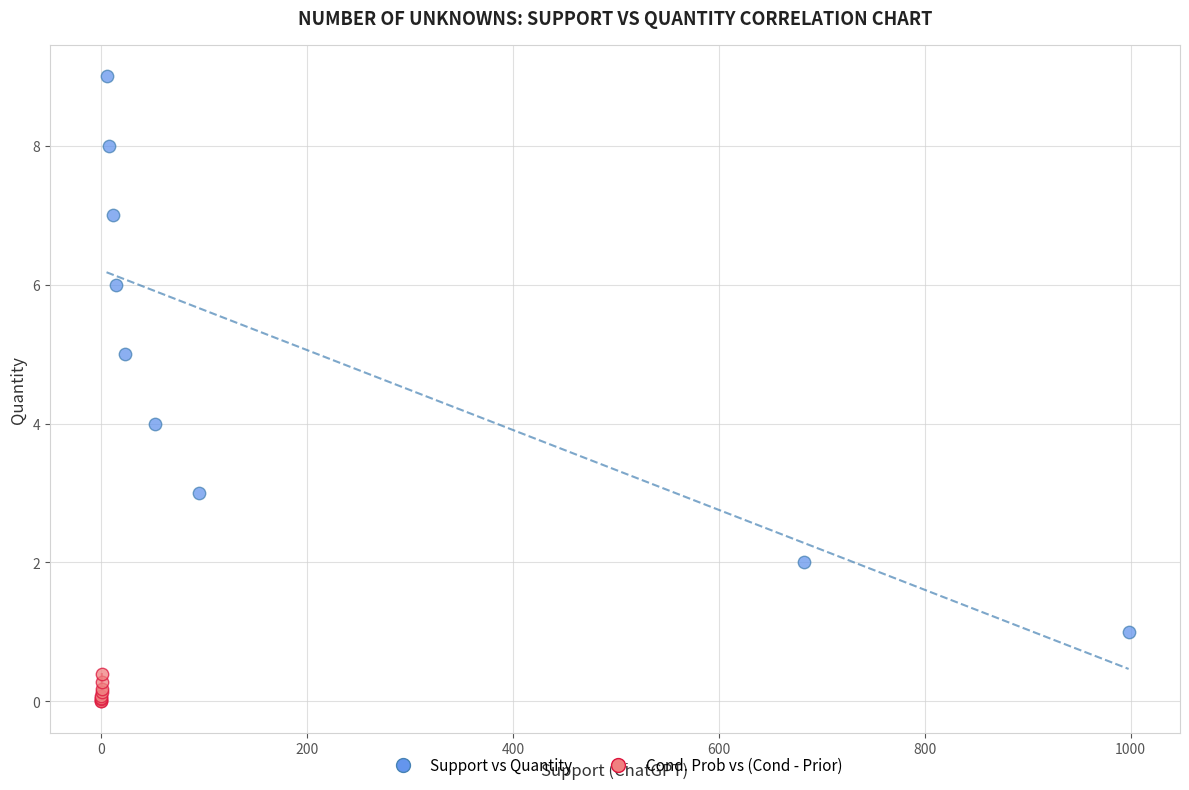

Which series has the largest Y range (max minus min)?

Support vs Quantity